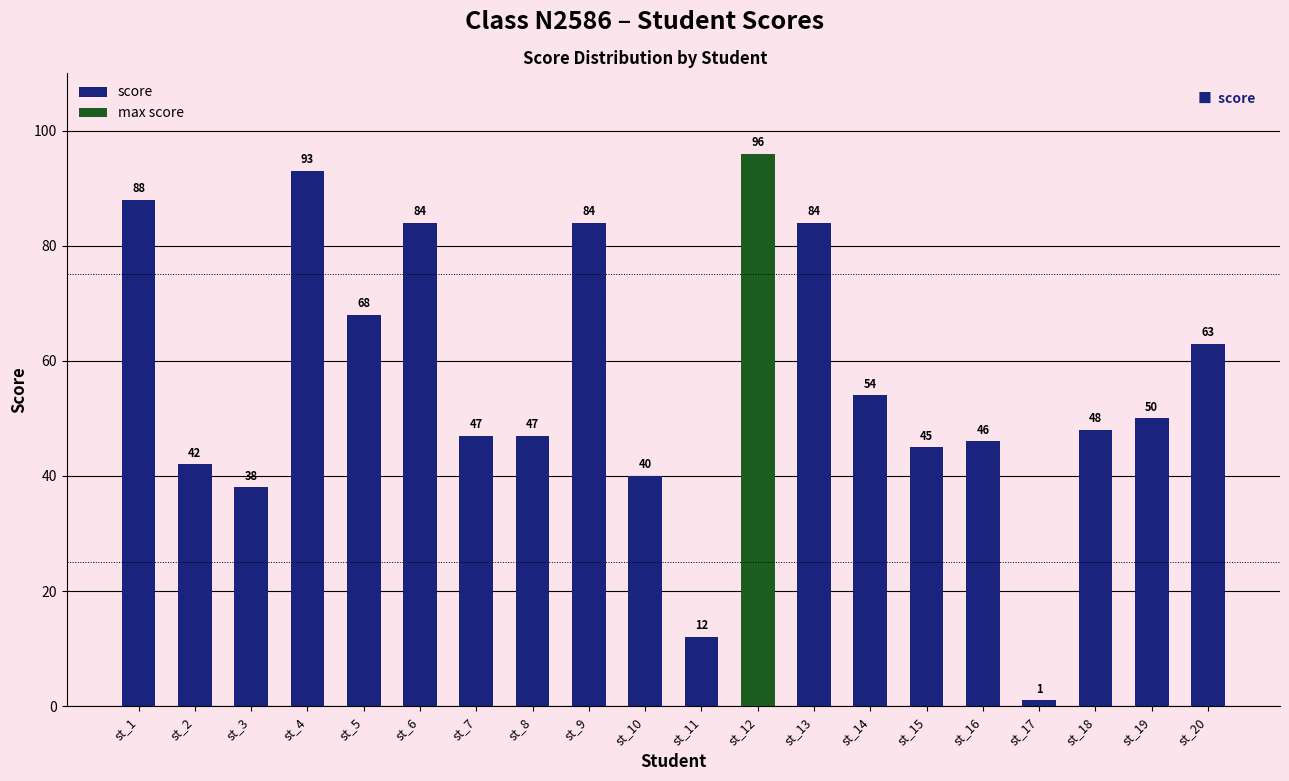

What is the sum of the values at st_9 and st_6?

168